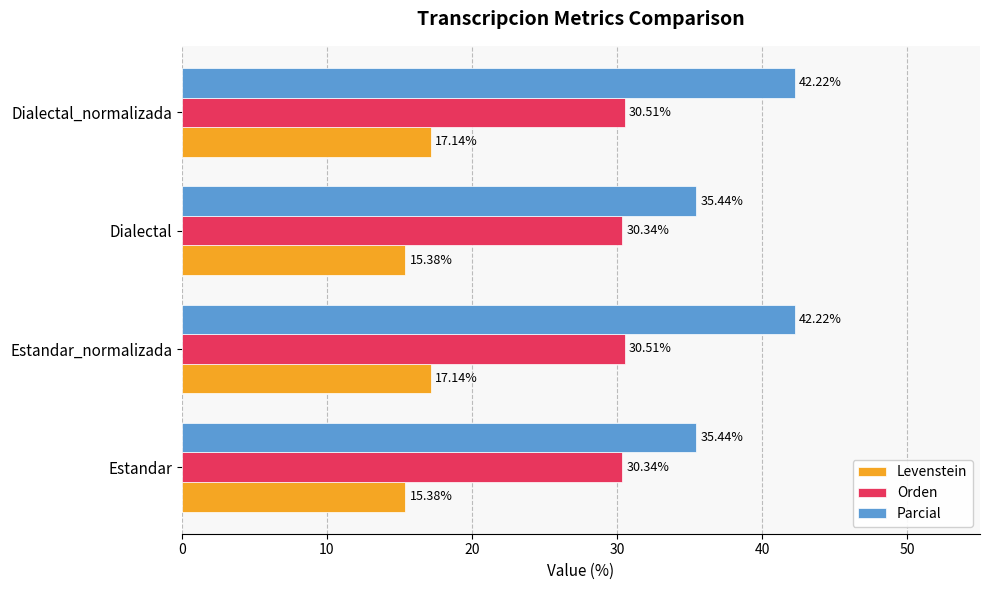

Rank the series by their average value, from highest to lowest.

Parcial, Orden, Levenstein